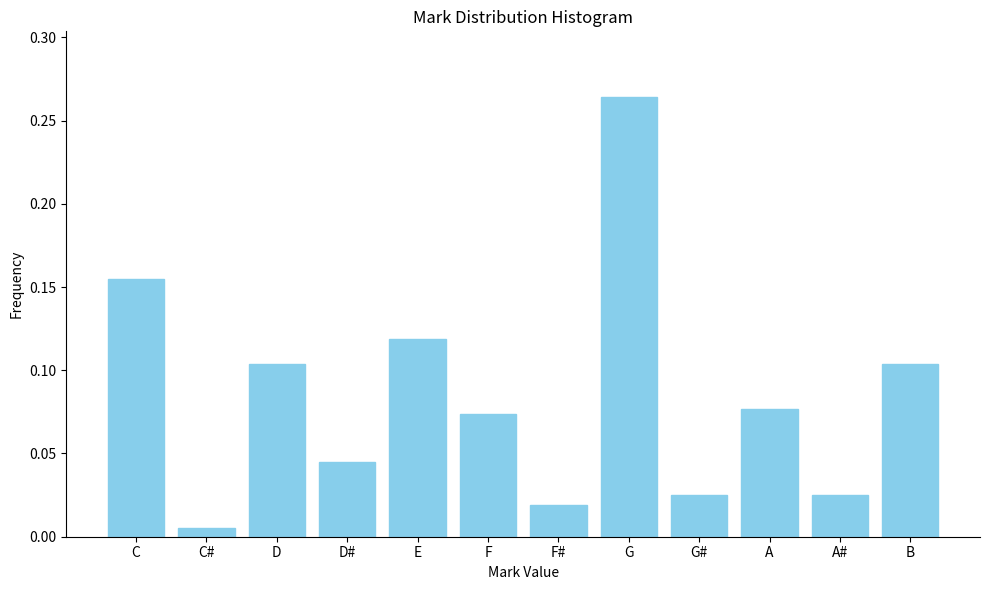

Between C and A, which is larger?

C